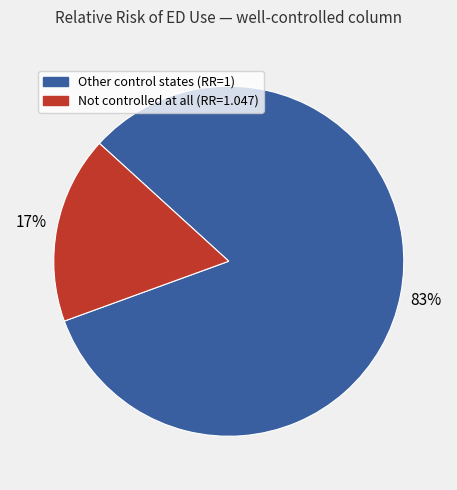

What is the largest slice in the pie chart?

Other control states (RR=1)